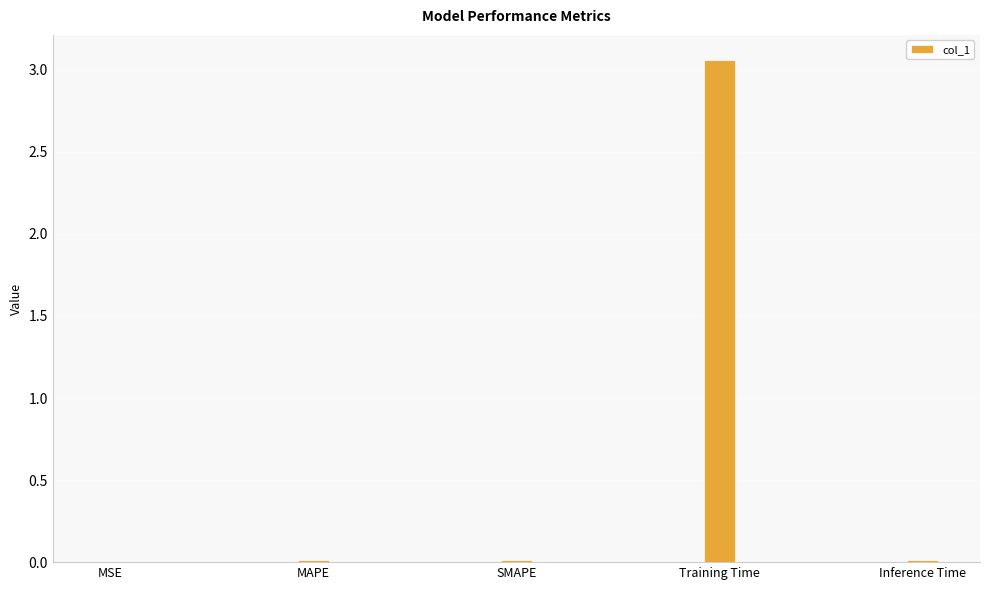

Which has a higher value, Training Time or MAPE?

Training Time